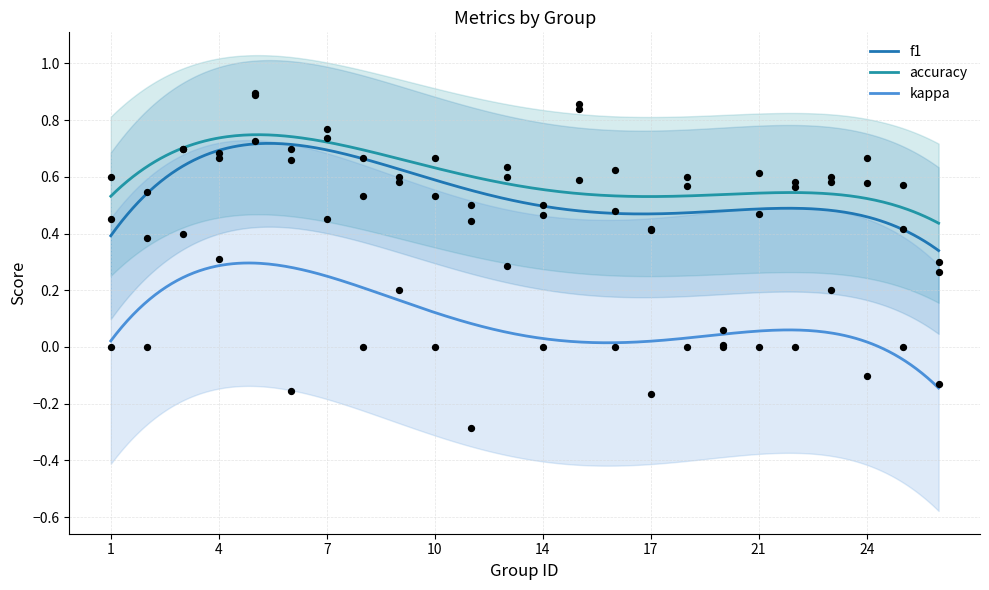

Is the value of kappa at 16 greater than the value of f1 at 18?

No